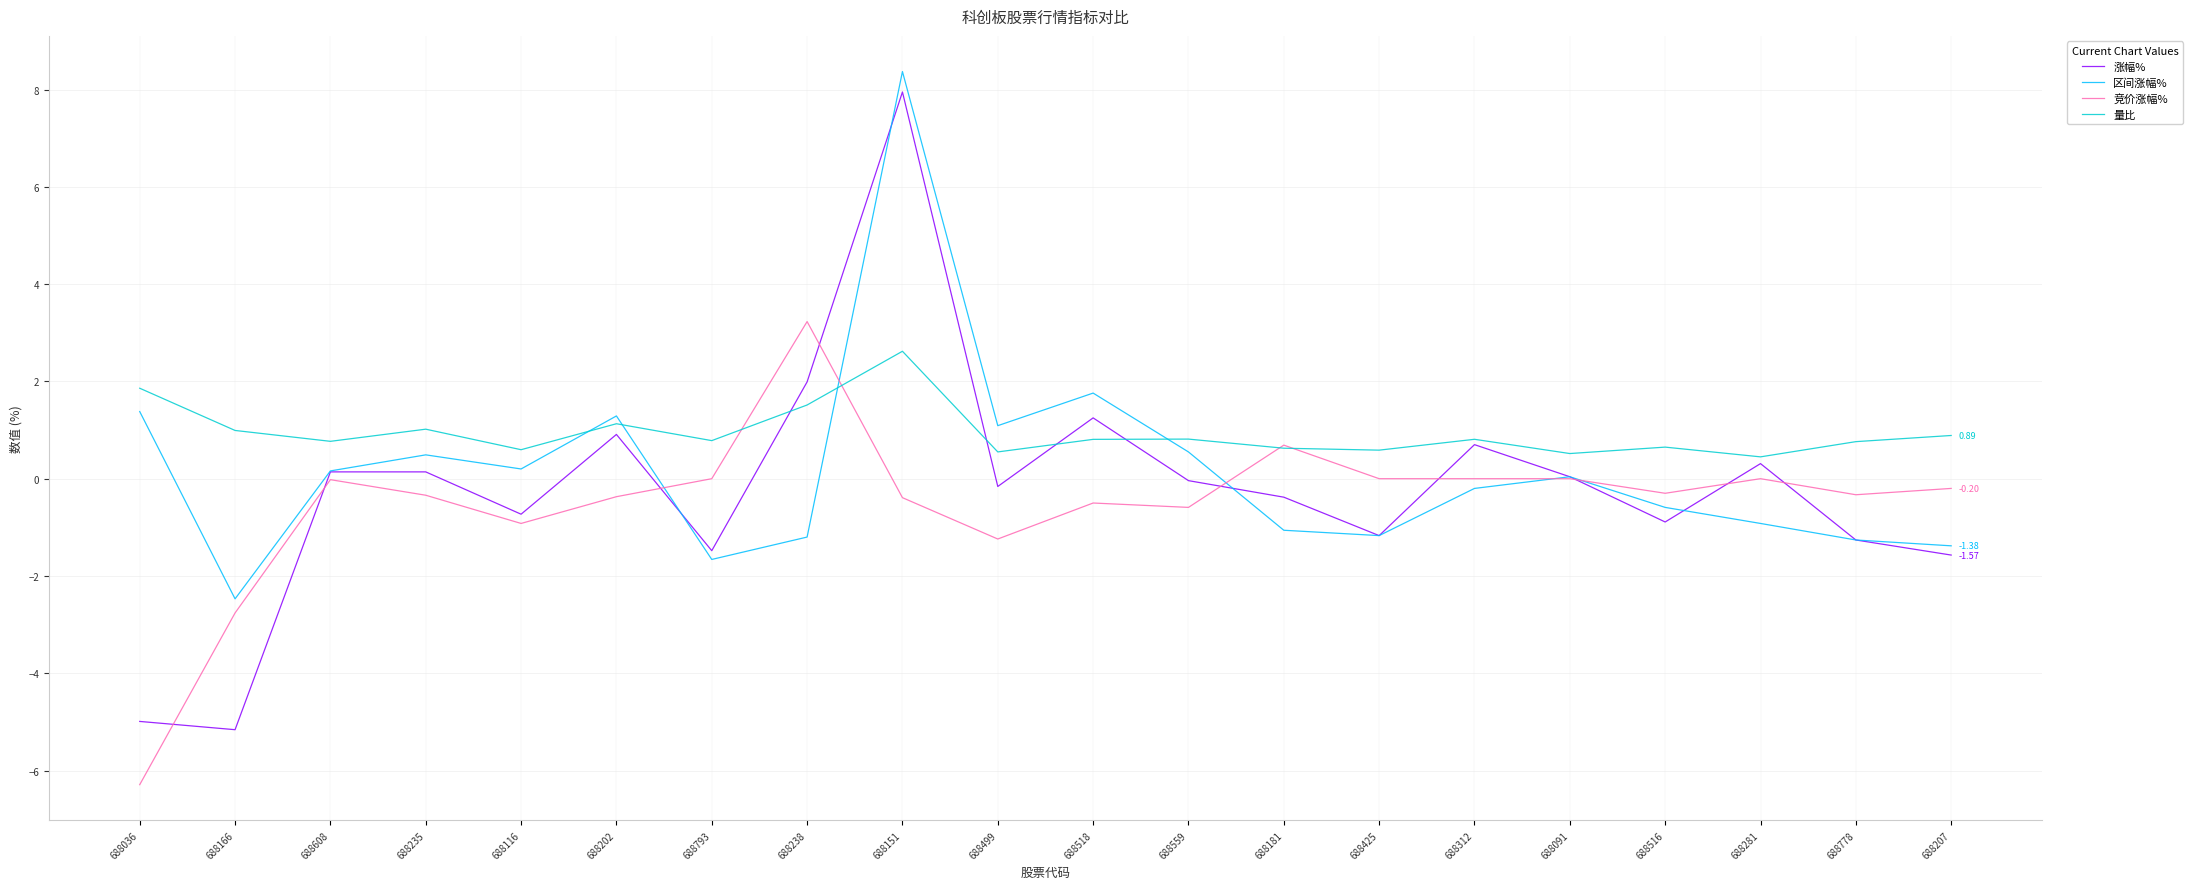

What is the average value of the 量比 series?

0.9